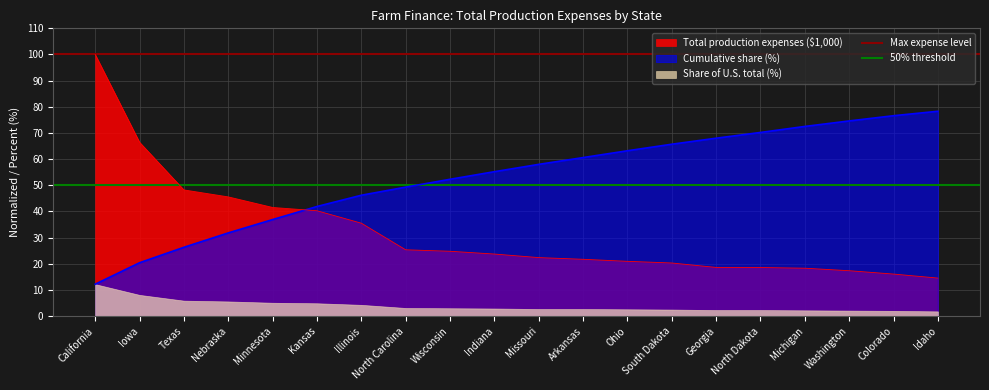

Is the value of Total production expenses ($1,000) at Arkansas greater than the value of Cumulative share (%) at Texas?

No